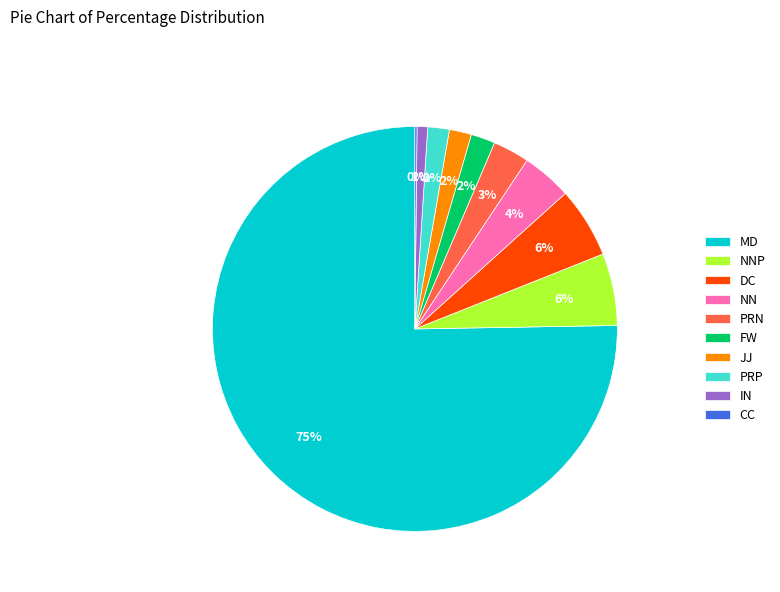

Between PRN and MD, which is larger?

MD